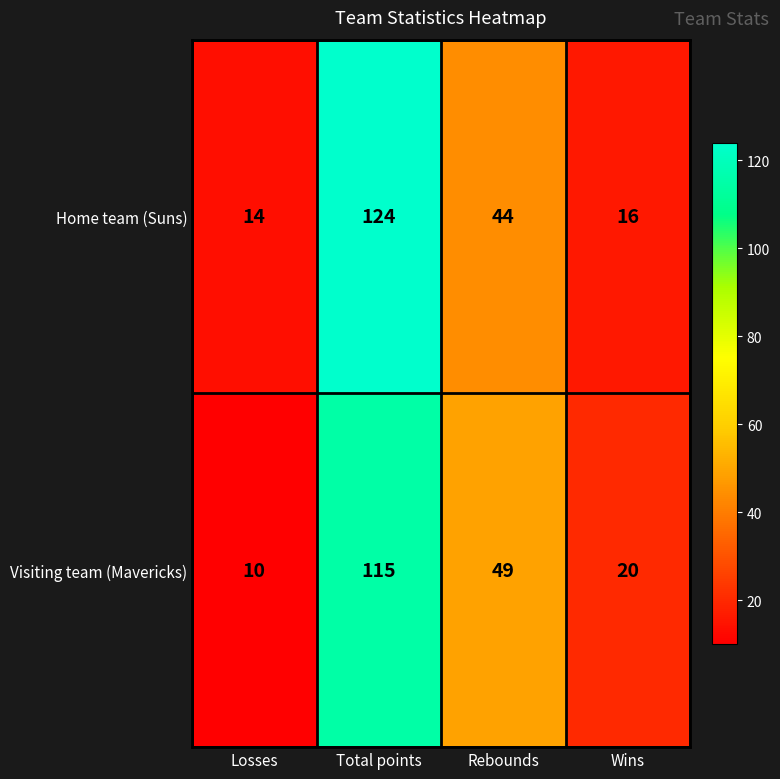

At which category is the sum across all series the highest?

Total points